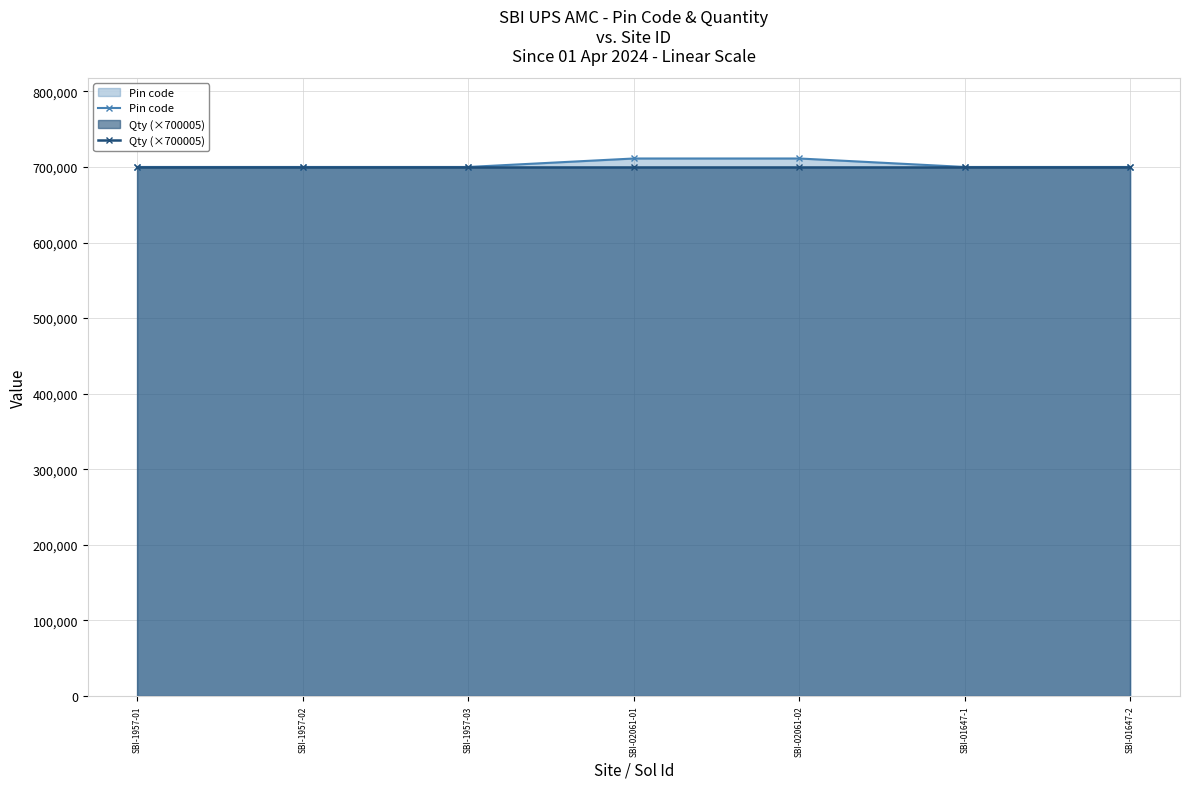

Which has a higher value, SBI-02061-02 or SBI-1957-01?

SBI-02061-02